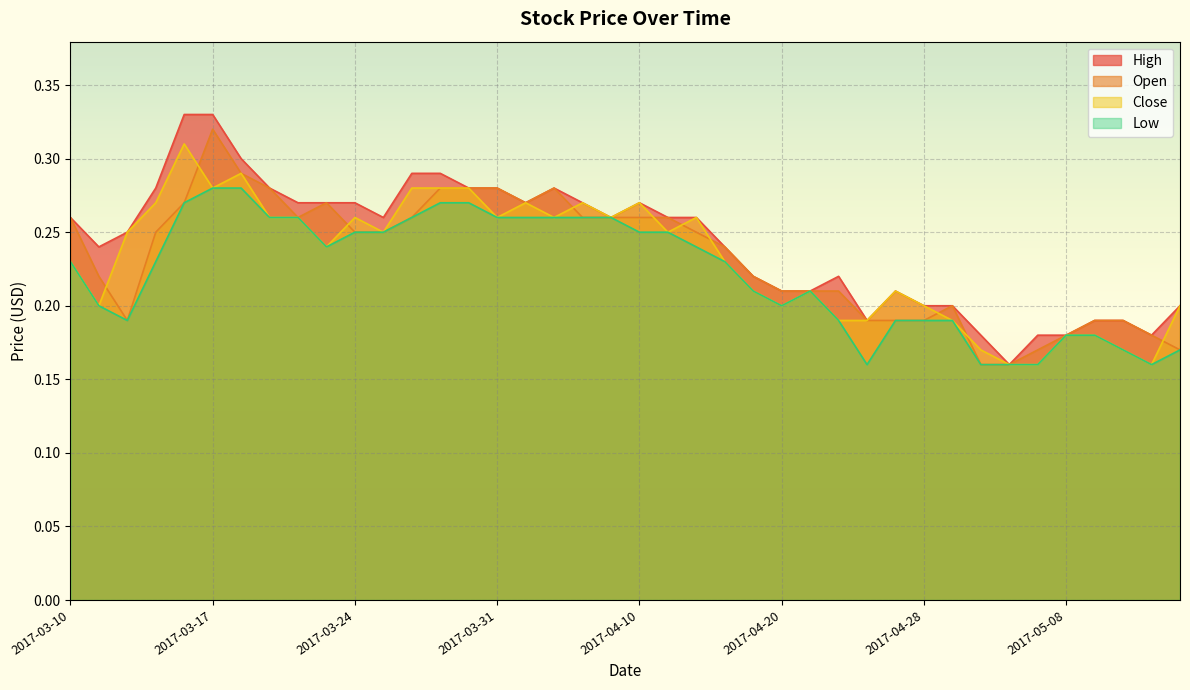

Reading right to left, transcribe all the data shown in this chart.

High: 2017-05-15=0.2	2017-05-12=0.2	2017-05-11=0.2	2017-05-09=0.2	2017-05-08=0.2	2017-05-05=0.2	2017-05-04=0.2	2017-05-03=0.2	2017-05-02=0.2	2017-04-28=0.2	2017-04-26=0.2	2017-04-25=0.2	2017-04-24=0.2	2017-04-21=0.2	2017-04-20=0.2	2017-04-19=0.2	2017-04-18=0.2	2017-04-12=0.3	2017-04-11=0.3	2017-04-10=0.3	2017-04-07=0.3	2017-04-05=0.3	2017-04-04=0.3	2017-04-03=0.3	2017-03-31=0.3	2017-03-30=0.3	2017-03-29=0.3	2017-03-28=0.3	2017-03-27=0.3	2017-03-24=0.3	2017-03-23=0.3	2017-03-22=0.3	2017-03-21=0.3	2017-03-20=0.3	2017-03-17=0.3	2017-03-16=0.3	2017-03-15=0.3	2017-03-14=0.2	2017-03-13=0.2	2017-03-10=0.3
Open: 2017-05-15=0.2	2017-05-12=0.2	2017-05-11=0.2	2017-05-09=0.2	2017-05-08=0.2	2017-05-05=0.2	2017-05-04=0.2	2017-05-03=0.2	2017-05-02=0.2	2017-04-28=0.2	2017-04-26=0.2	2017-04-25=0.2	2017-04-24=0.2	2017-04-21=0.2	2017-04-20=0.2	2017-04-19=0.2	2017-04-18=0.2	2017-04-12=0.2	2017-04-11=0.3	2017-04-10=0.3	2017-04-07=0.3	2017-04-05=0.3	2017-04-04=0.3	2017-04-03=0.3	2017-03-31=0.3	2017-03-30=0.3	2017-03-29=0.3	2017-03-28=0.3	2017-03-27=0.2	2017-03-24=0.2	2017-03-23=0.3	2017-03-22=0.3	2017-03-21=0.3	2017-03-20=0.3	2017-03-17=0.3	2017-03-16=0.3	2017-03-15=0.2	2017-03-14=0.2	2017-03-13=0.2	2017-03-10=0.3
Close: 2017-05-15=0.2	2017-05-12=0.2	2017-05-11=0.2	2017-05-09=0.2	2017-05-08=0.2	2017-05-05=0.2	2017-05-04=0.2	2017-05-03=0.2	2017-05-02=0.2	2017-04-28=0.2	2017-04-26=0.2	2017-04-25=0.2	2017-04-24=0.2	2017-04-21=0.2	2017-04-20=0.2	2017-04-19=0.2	2017-04-18=0.2	2017-04-12=0.3	2017-04-11=0.2	2017-04-10=0.3	2017-04-07=0.3	2017-04-05=0.3	2017-04-04=0.3	2017-04-03=0.3	2017-03-31=0.3	2017-03-30=0.3	2017-03-29=0.3	2017-03-28=0.3	2017-03-27=0.2	2017-03-24=0.3	2017-03-23=0.2	2017-03-22=0.3	2017-03-21=0.3	2017-03-20=0.3	2017-03-17=0.3	2017-03-16=0.3	2017-03-15=0.3	2017-03-14=0.2	2017-03-13=0.2	2017-03-10=0.2
Low: 2017-05-15=0.2	2017-05-12=0.2	2017-05-11=0.2	2017-05-09=0.2	2017-05-08=0.2	2017-05-05=0.2	2017-05-04=0.2	2017-05-03=0.2	2017-05-02=0.2	2017-04-28=0.2	2017-04-26=0.2	2017-04-25=0.2	2017-04-24=0.2	2017-04-21=0.2	2017-04-20=0.2	2017-04-19=0.2	2017-04-18=0.2	2017-04-12=0.2	2017-04-11=0.2	2017-04-10=0.2	2017-04-07=0.3	2017-04-05=0.3	2017-04-04=0.3	2017-04-03=0.3	2017-03-31=0.3	2017-03-30=0.3	2017-03-29=0.3	2017-03-28=0.3	2017-03-27=0.2	2017-03-24=0.2	2017-03-23=0.2	2017-03-22=0.3	2017-03-21=0.3	2017-03-20=0.3	2017-03-17=0.3	2017-03-16=0.3	2017-03-15=0.2	2017-03-14=0.2	2017-03-13=0.2	2017-03-10=0.2